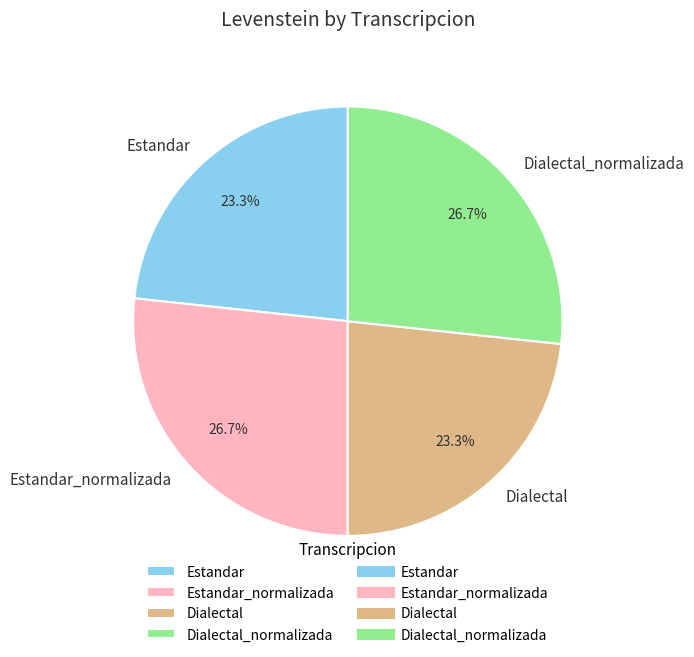

Approximately how many times larger is the value at Estandar_normalizada compared to Estandar?

1.1